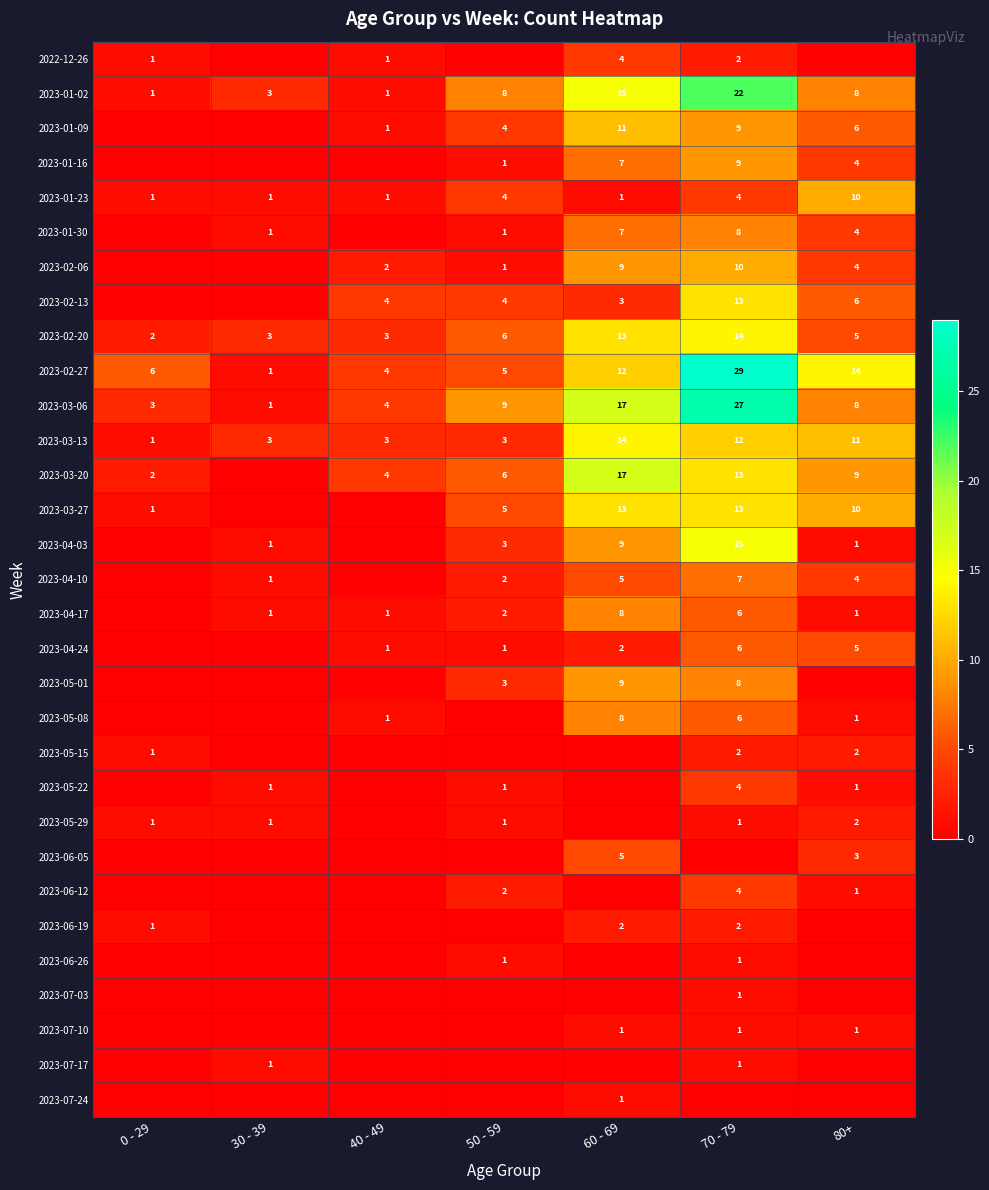

Which category has the lowest value in the 2023-02-27 series?

30 - 39